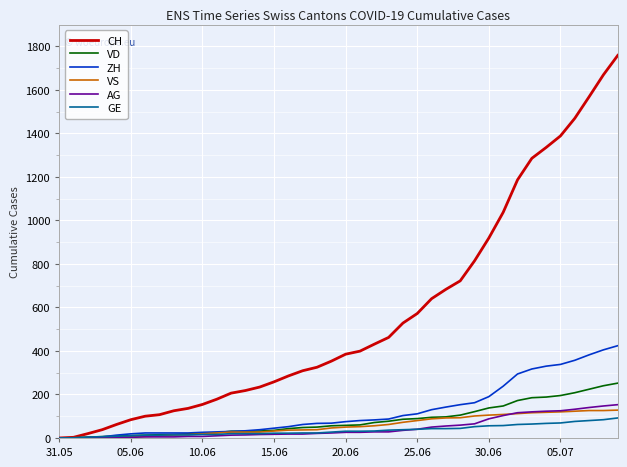

What are all the series names shown in the legend?

CH, VD, ZH, VS, AG, GE